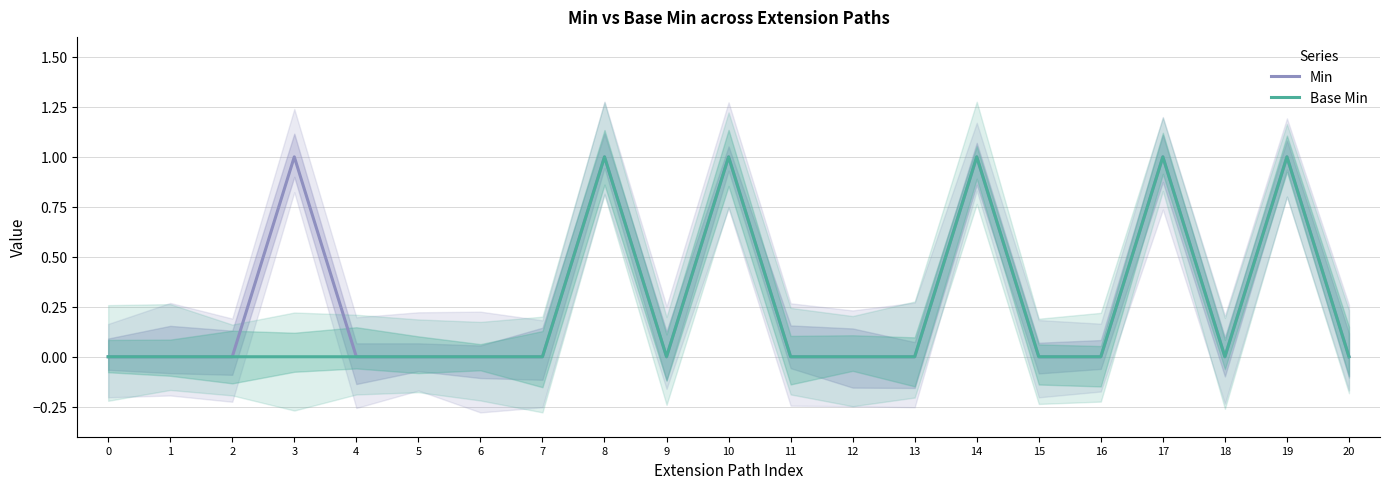

What are all the series names shown in the legend?

Min, Base Min